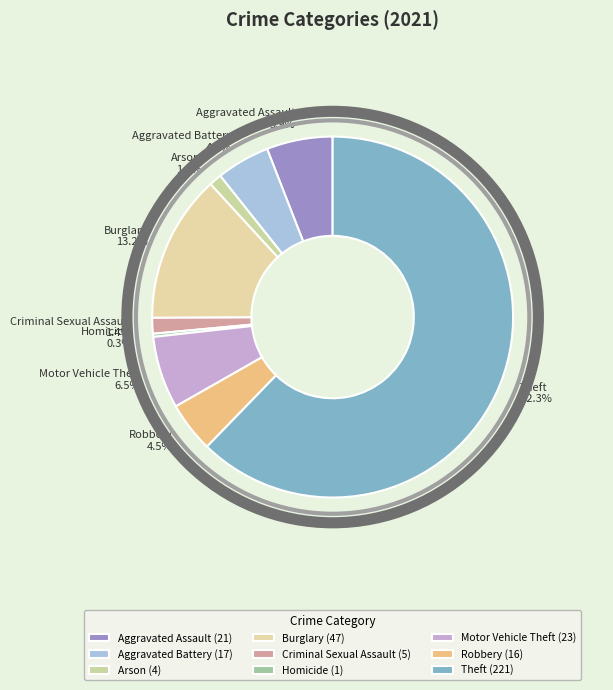

To the nearest percent, what portion does Arson represent?

1%